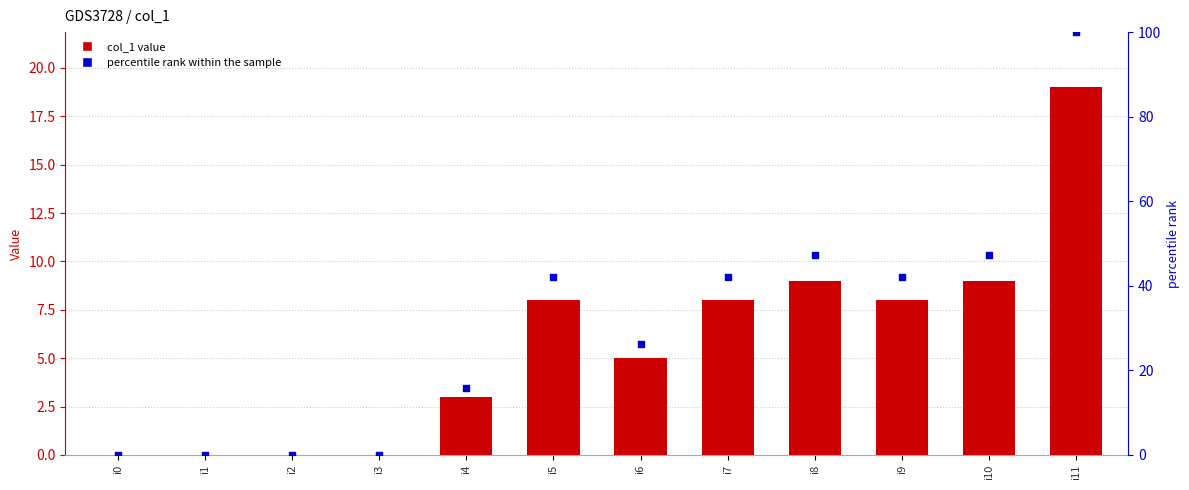

Which series has the largest Y range (max minus min)?

percentile rank within the sample